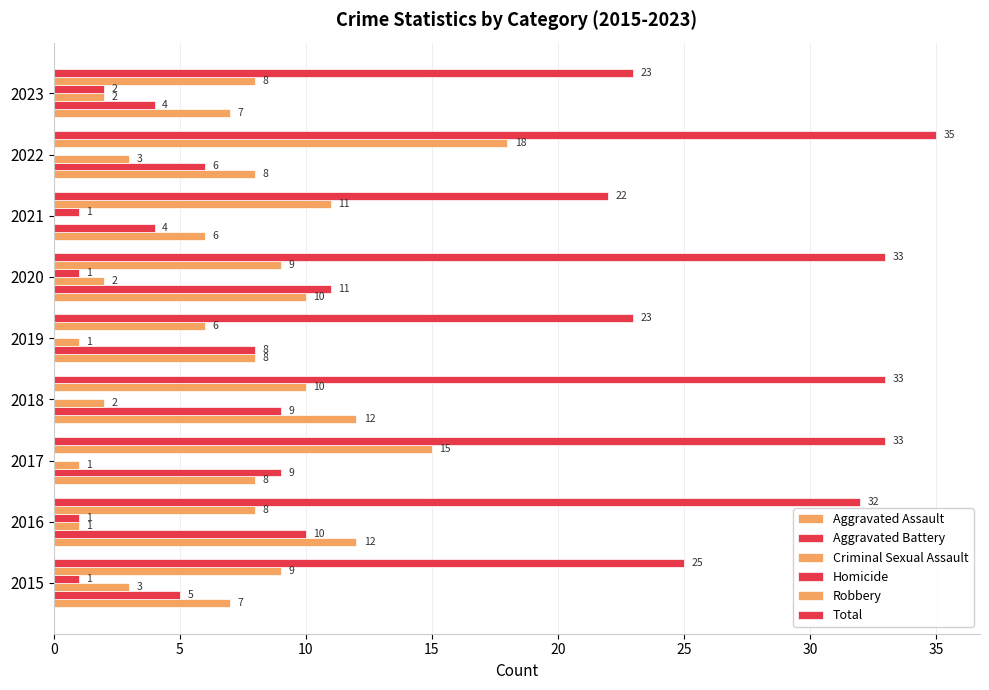

Reading left to right, list all the values displayed in this chart.

Aggravated Assault: 7	12	8	12	8	10	6	8	7
Aggravated Battery: 5	10	9	9	8	11	4	6	4
Criminal Sexual Assault: 3	1	1	2	1	2	0	3	2
Homicide: 1	1	0	0	0	1	1	0	2
Robbery: 9	8	15	10	6	9	11	18	8
Total: 25	32	33	33	23	33	22	35	23